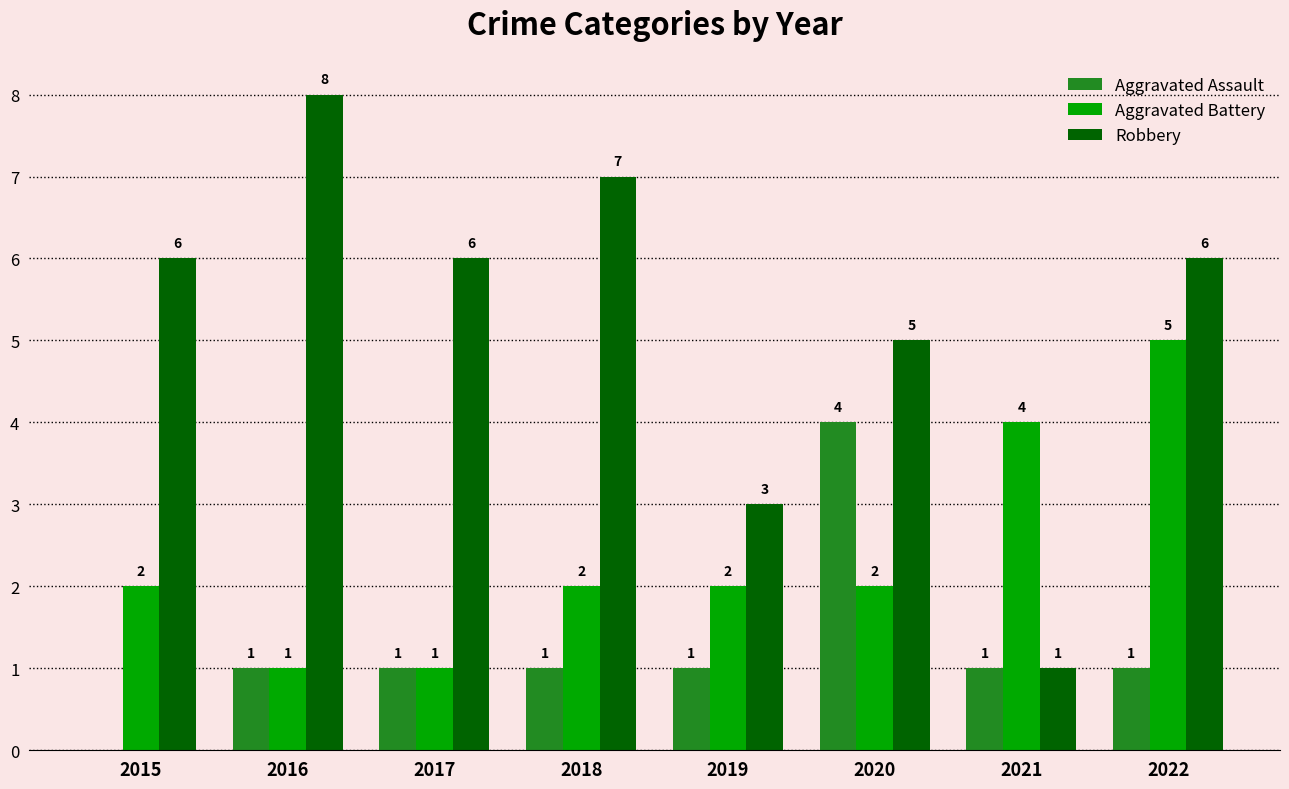

What is the sum of all Aggravated Battery values?

19